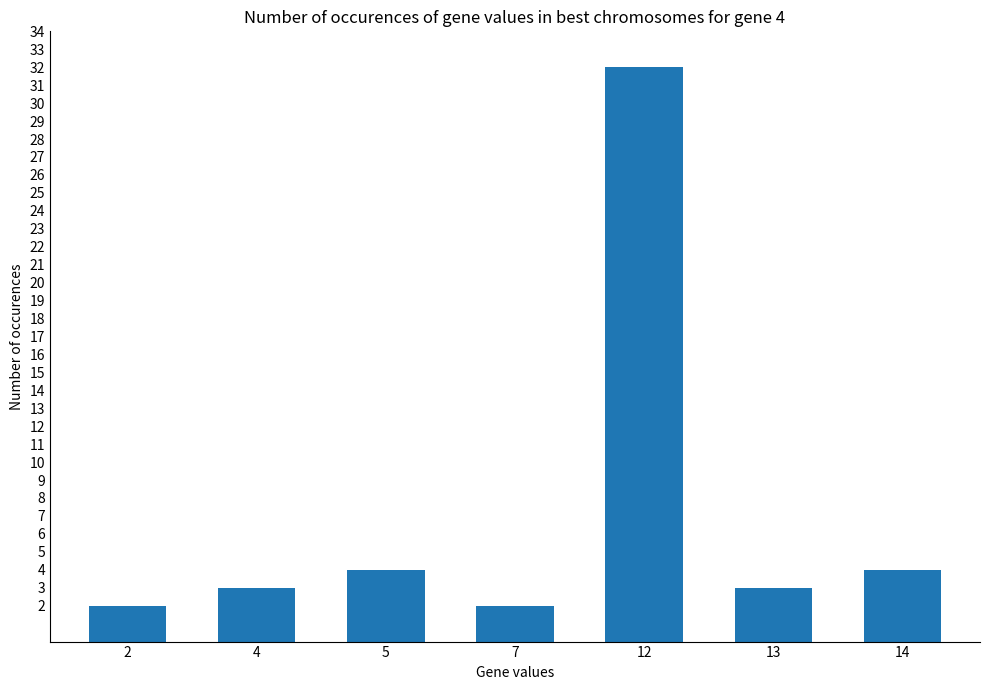

Reading left to right, what are all the values shown in this chart?

2=2	4=3	5=4	7=2	12=32	13=3	14=4